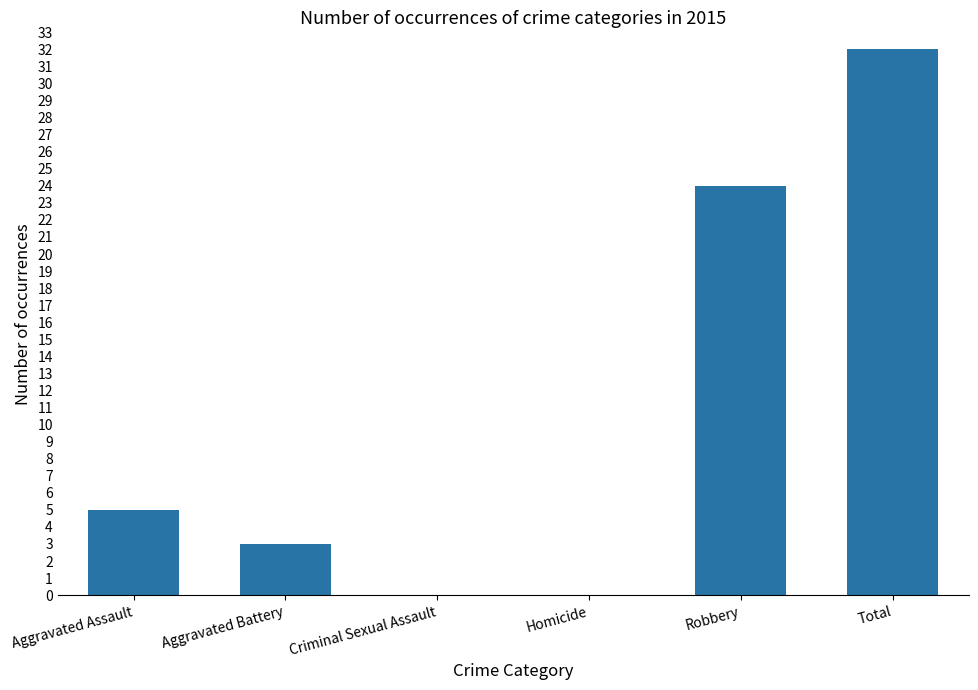

Where is the data nearest to the value 16?

Robbery